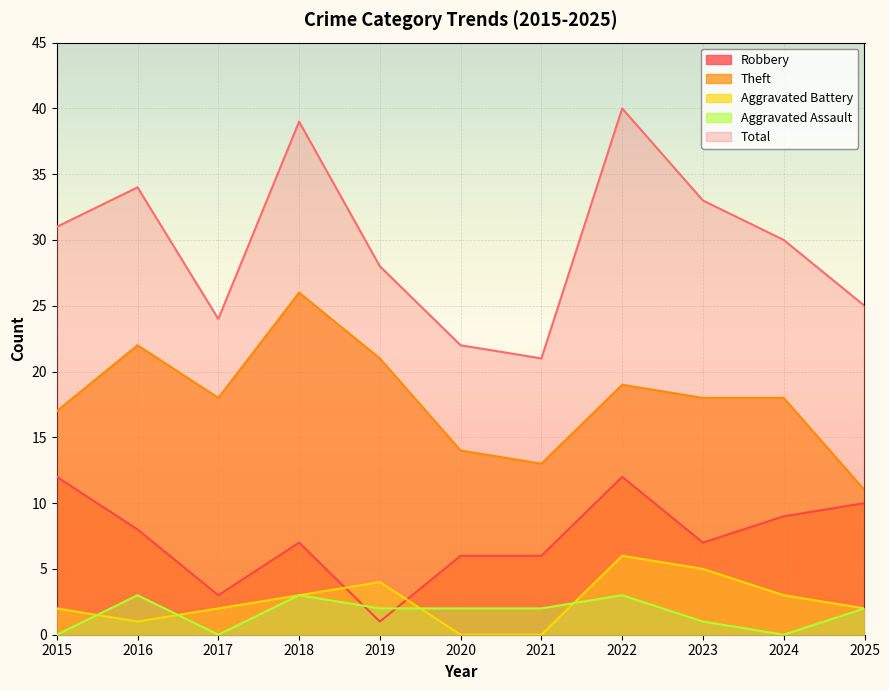

True or false: Aggravated Assault and Total cross at least once.

False